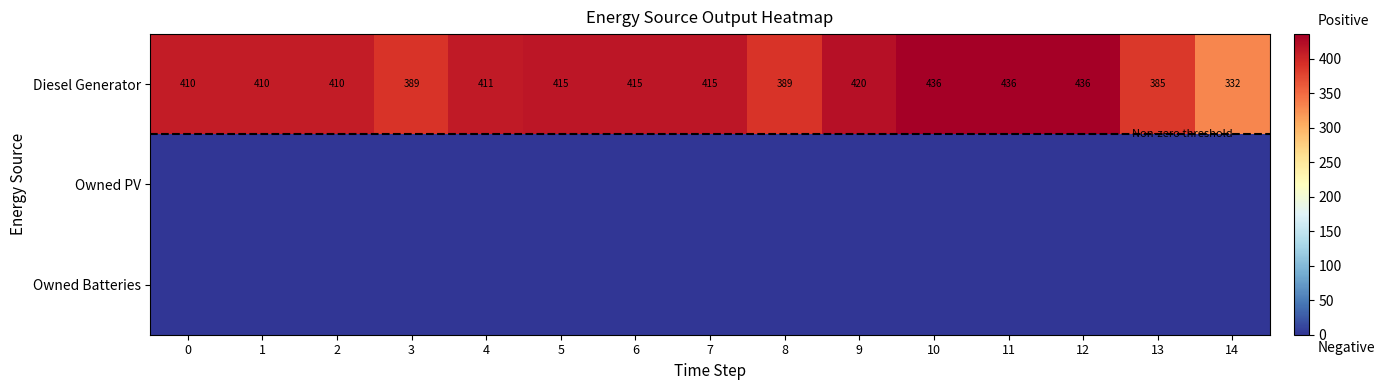

True or false: Owned Batteries has a value of 0 at 6.

True